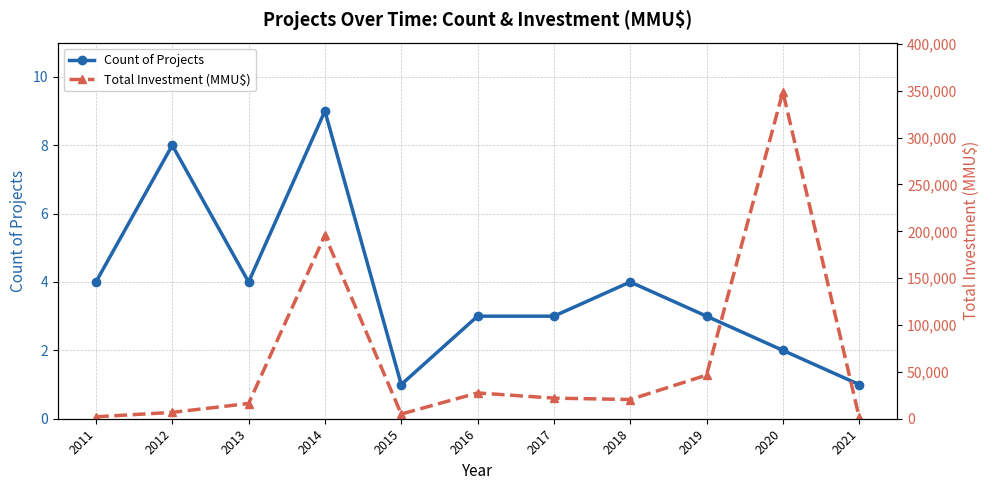

Reading left to right, list all the values displayed in this chart.

Count of Projects: 4	8	4	9	1	3	3	4	3	2	1
Total Investment (MMU$): 2050	6800	16250	195760	5000	27524	22000	20503	46572	349020	1500